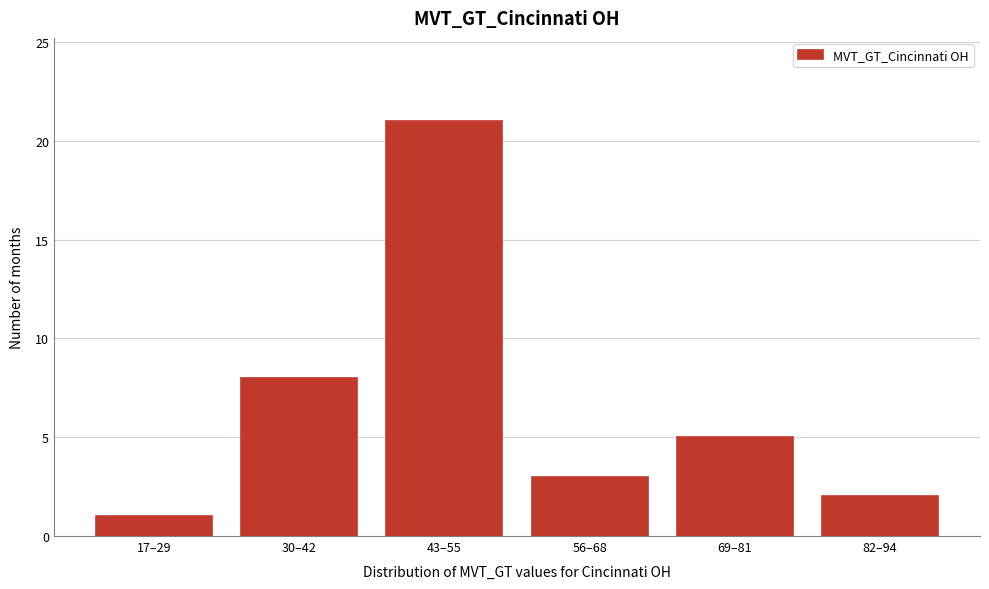

Reading right to left, list all the values displayed in this chart.

2	5	3	21	8	1